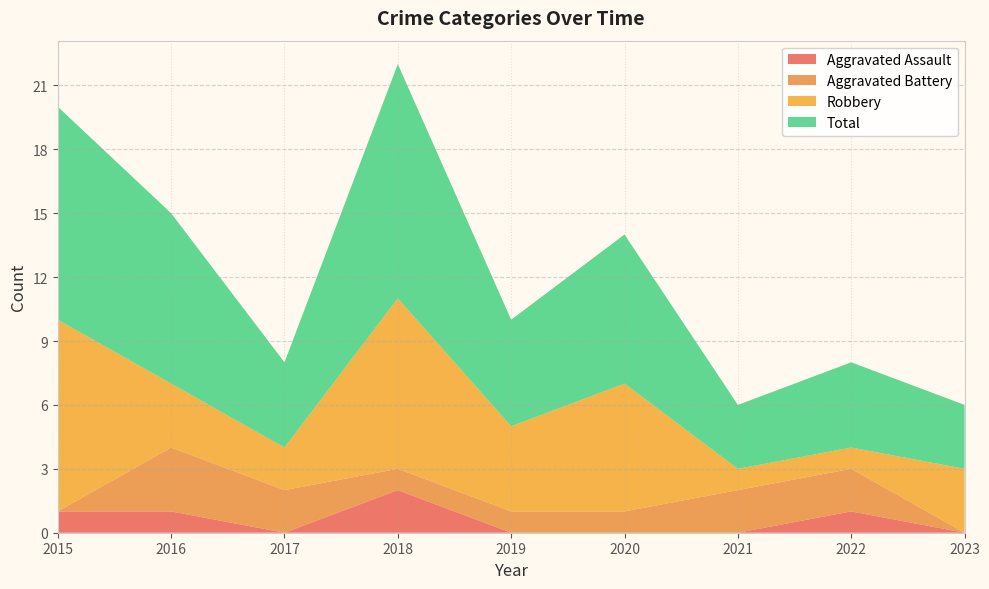

At which label does Total reach its peak?

2018